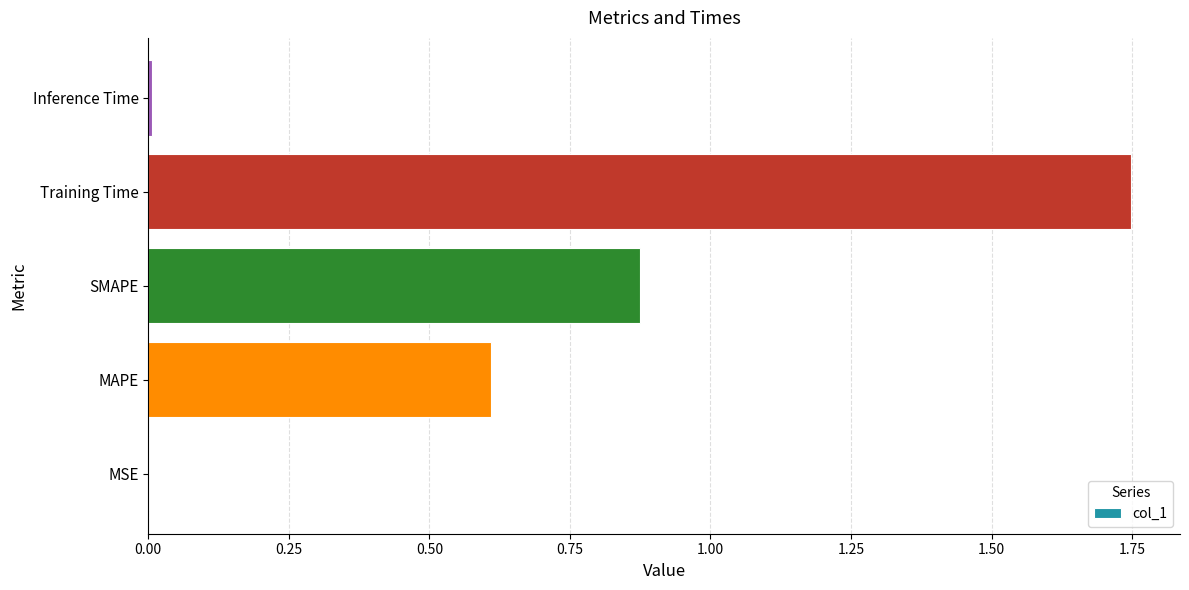

Between MAPE and MSE, which is larger?

MAPE